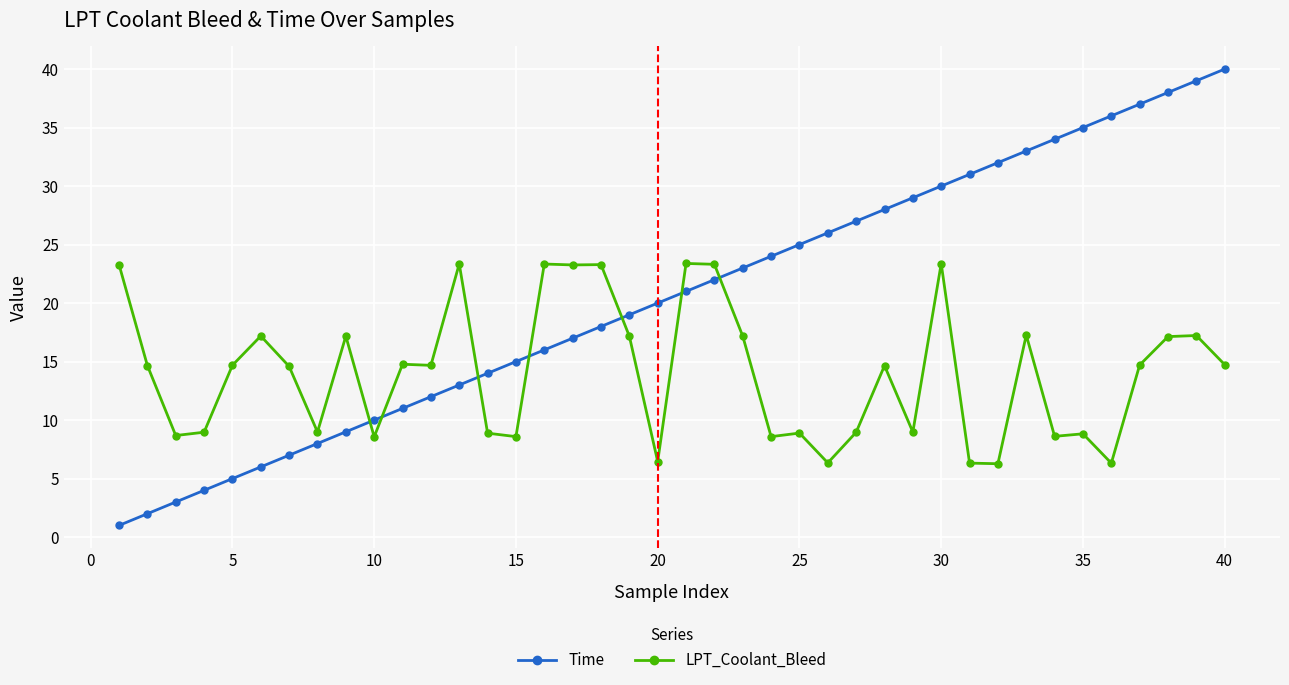

Which series has the largest total across all categories?

Time